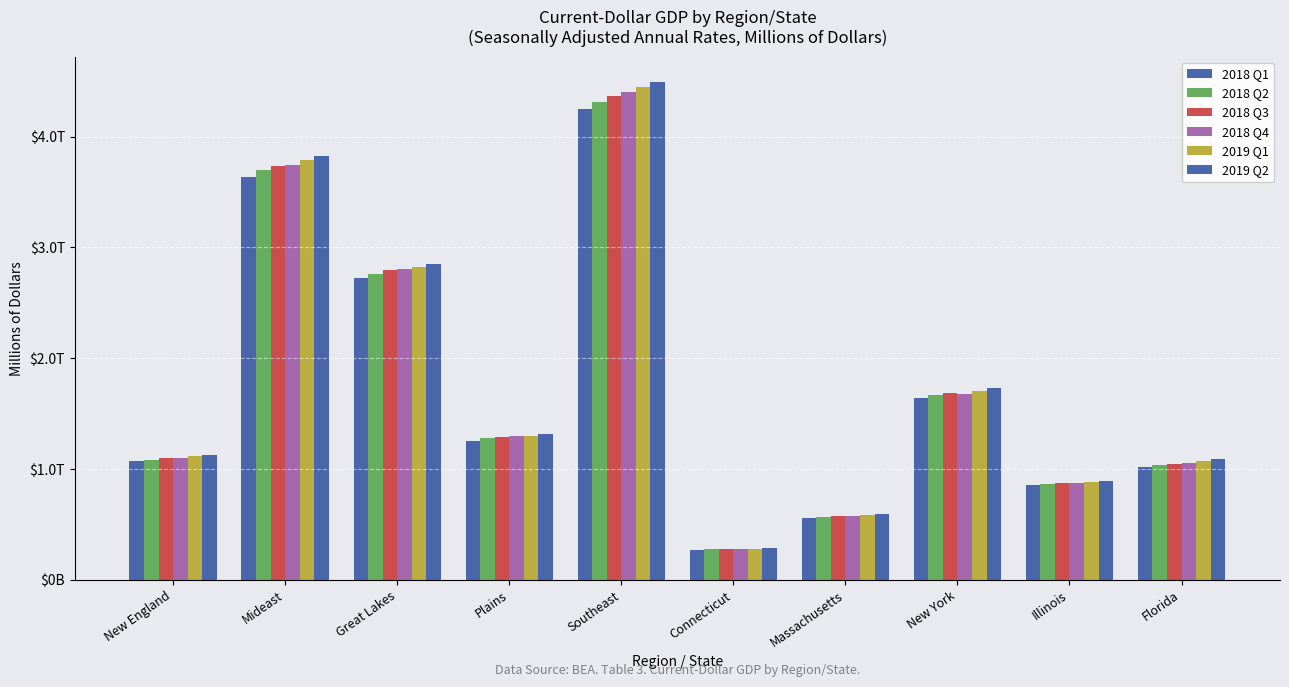

Rank the series by their maximum value, from lowest to highest.

2018 Q1, 2018 Q2, 2018 Q3, 2018 Q4, 2019 Q1, 2019 Q2